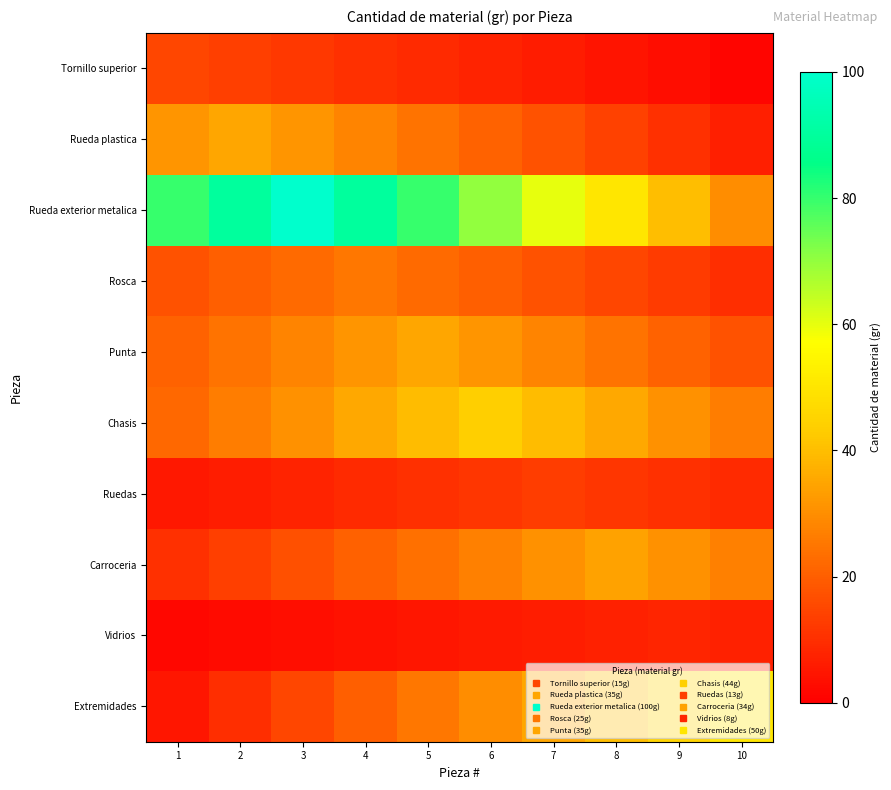

How many distinct data groups are displayed?

10